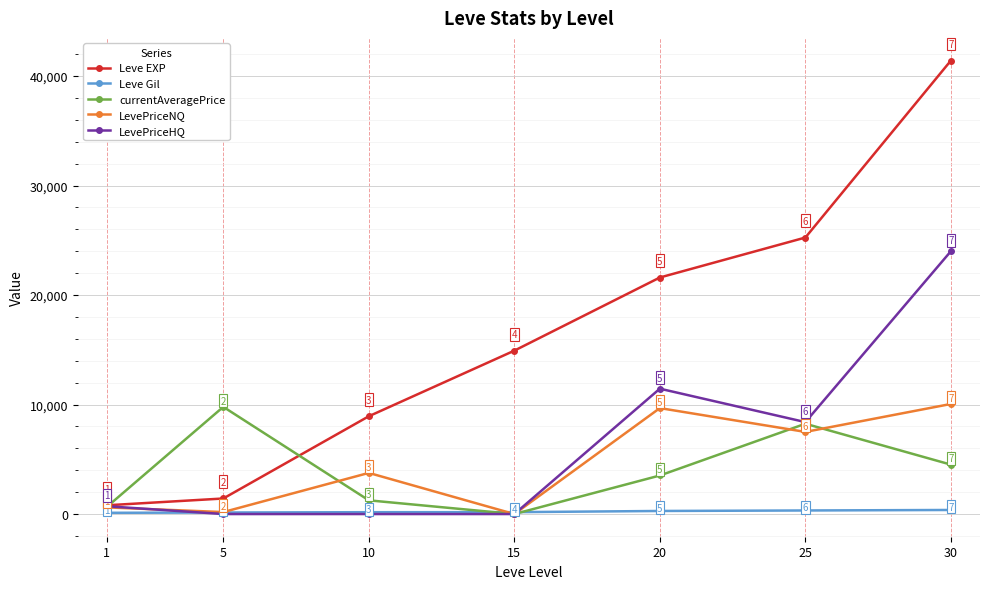

What is the maximum value for Leve Gil?

372.0